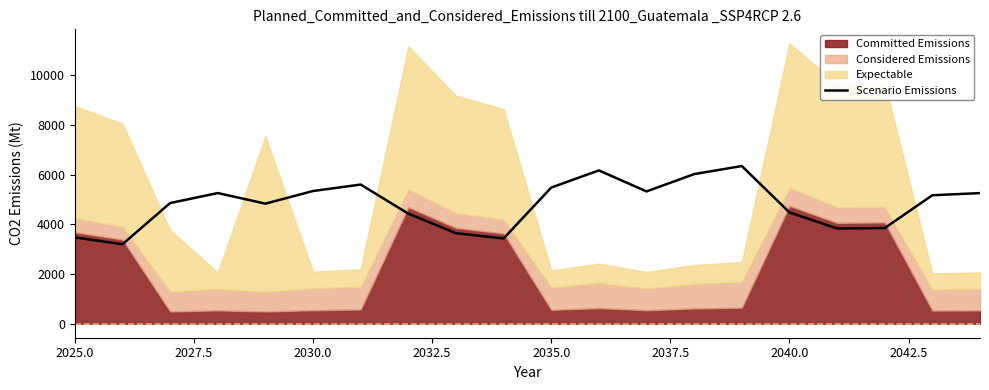

What is the value of the 6th point from the left?

5339.0